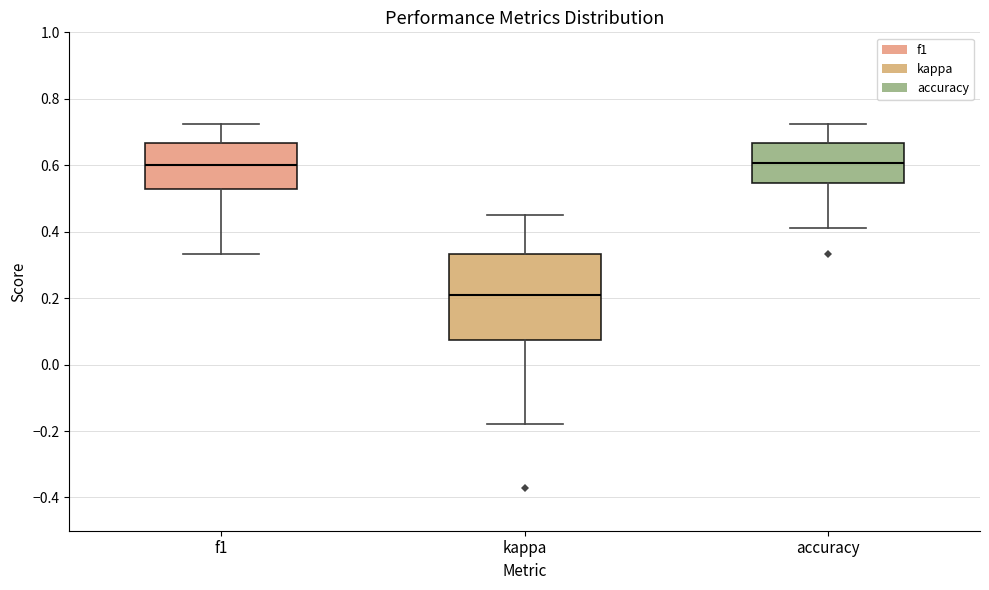

Which box's median line is the lowest?

kappa